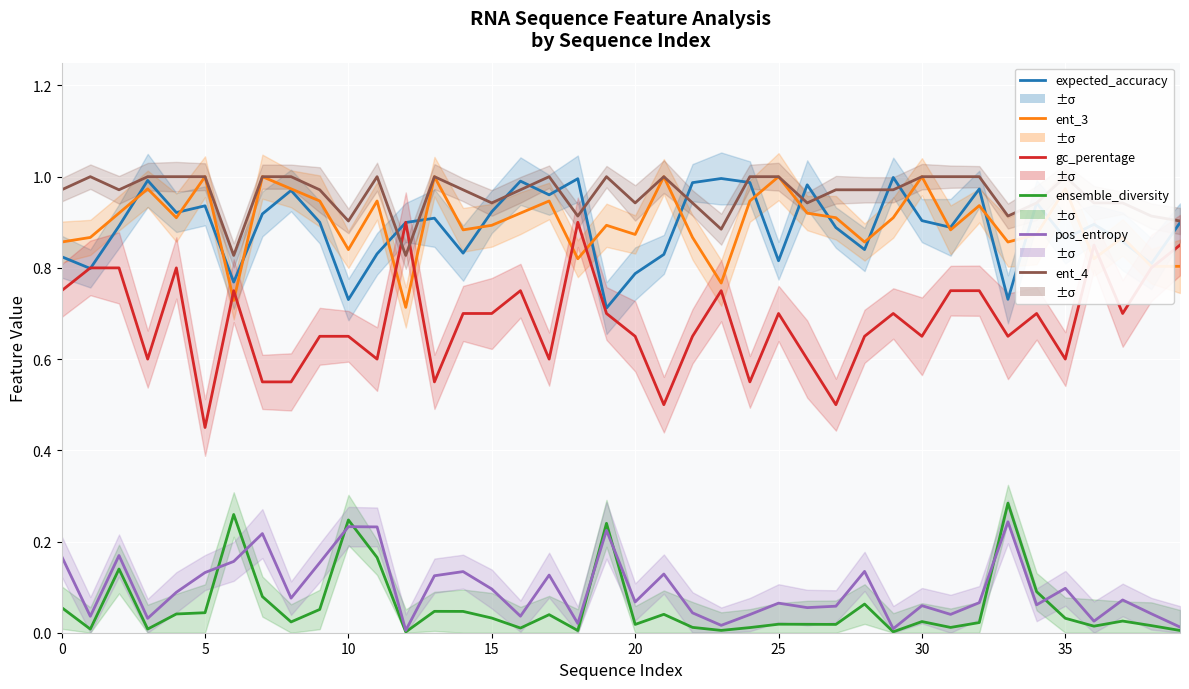

Is this an area chart (filled region under the line)?

No